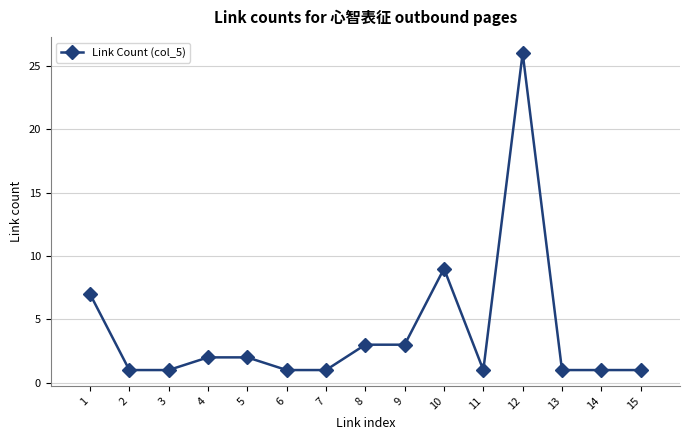

What is the value of the 11th point from the left?

1